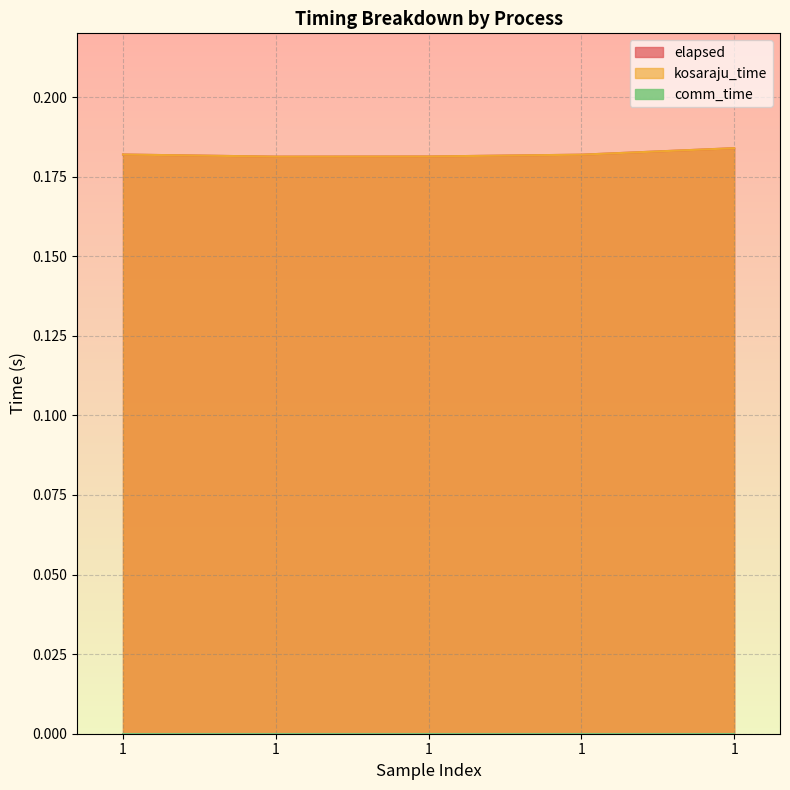

Between 1 and 1, which is larger?

1